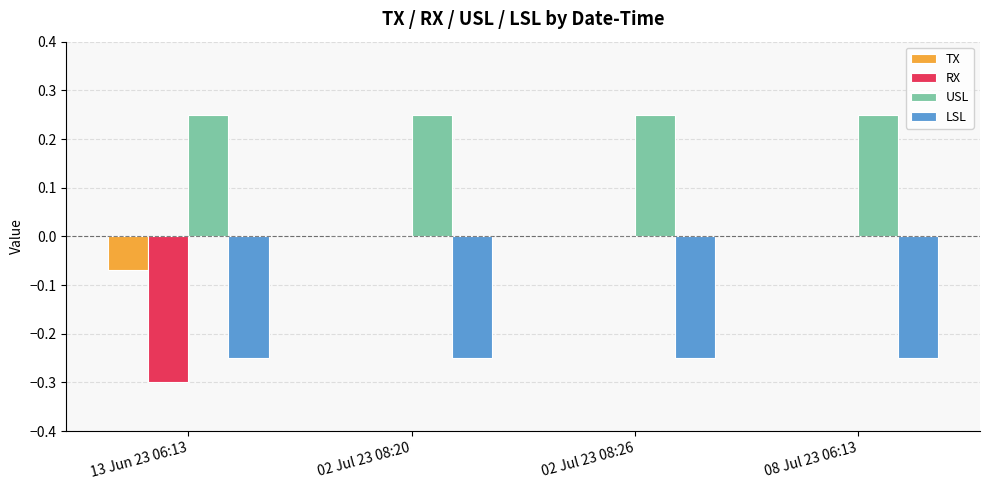

Which series changed the most between 13 Jun 23 06:13 and 02 Jul 23 08:26?

RX